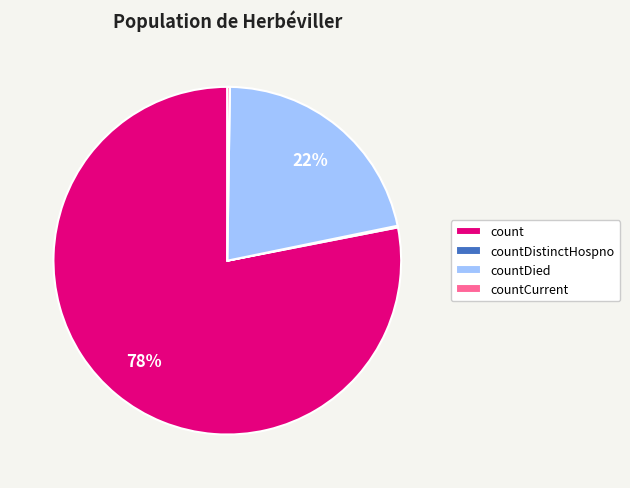

What is the largest slice in the pie chart?

count